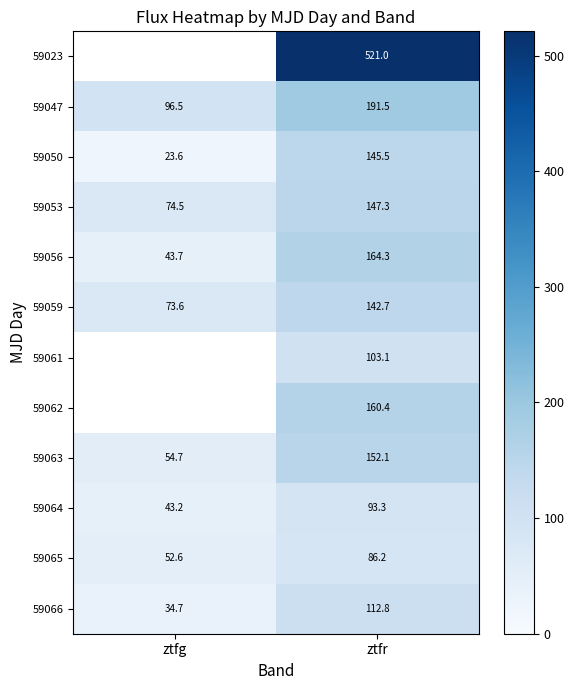

The value of 59064 at ztfr is 57.5. True or false?

False